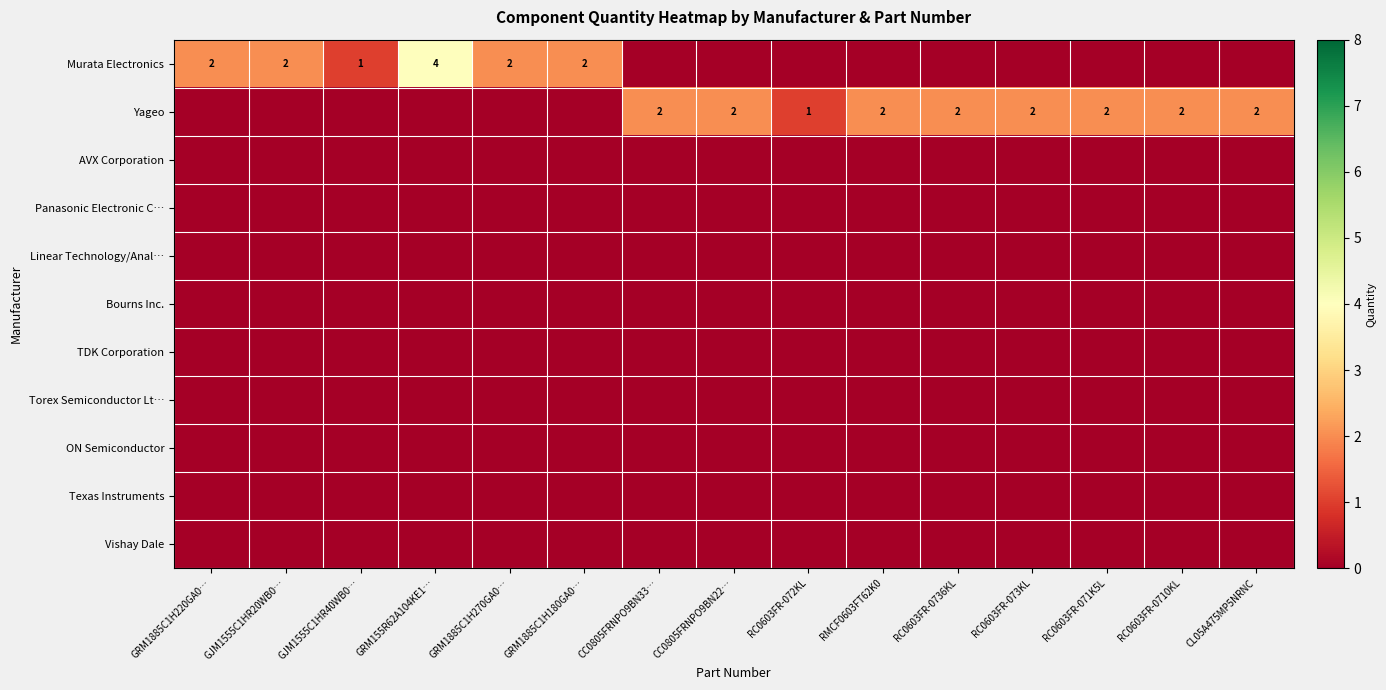

What is the total value across all series at RC0603FR-0710KL?

2